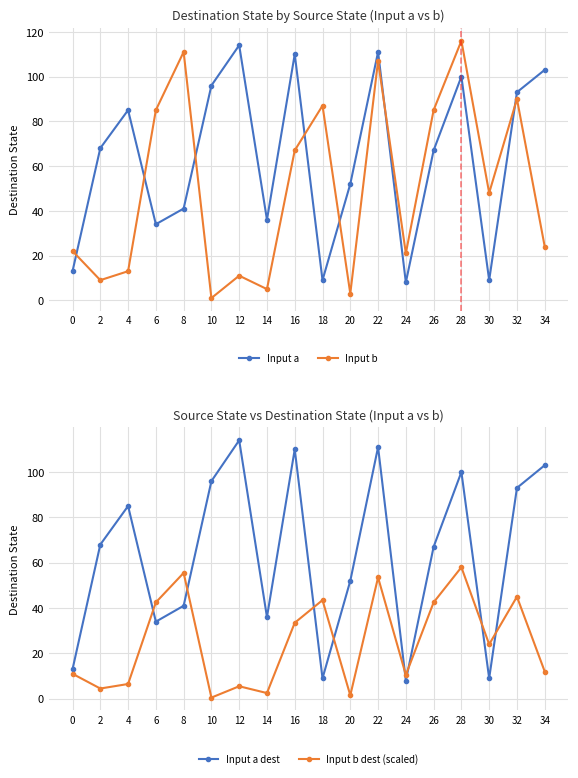

Count the number of data series in this chart.

4